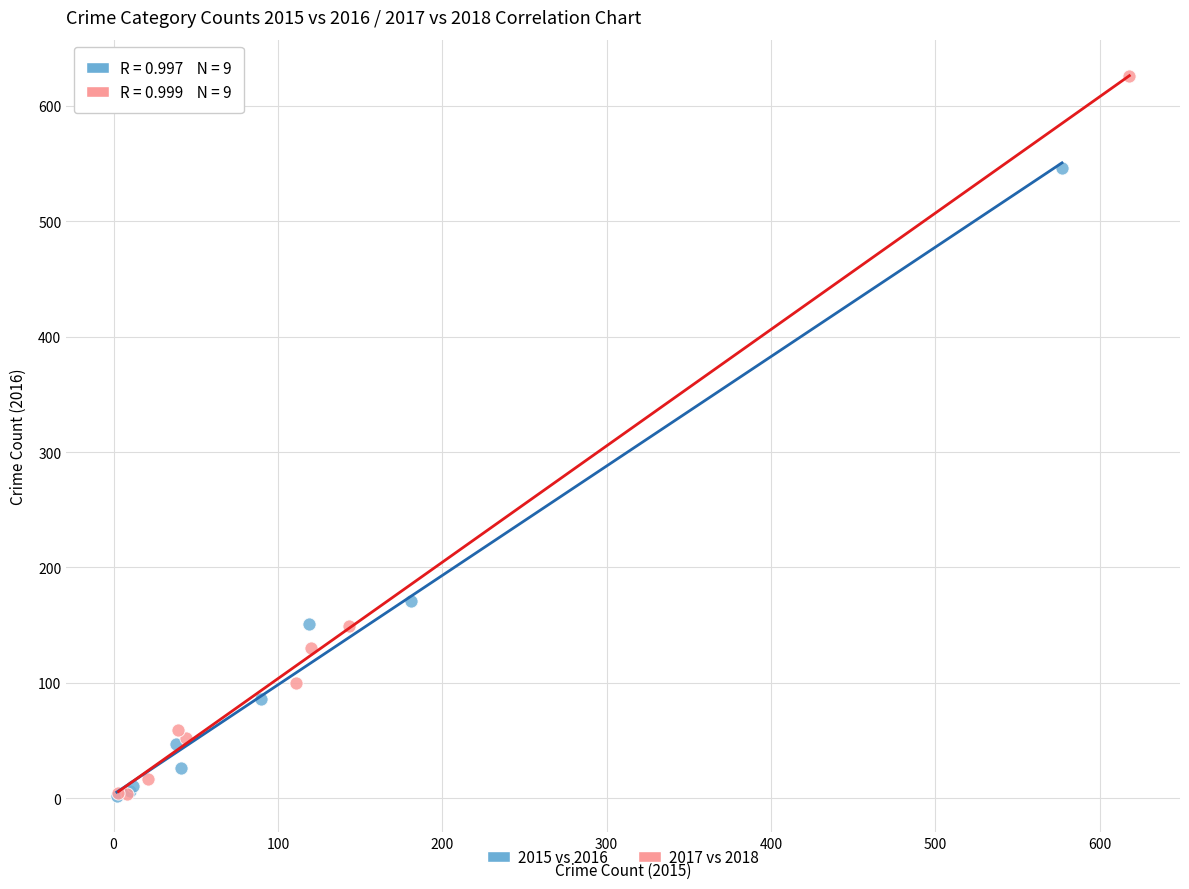

Which series has the largest Y range (max minus min)?

2017 vs 2018